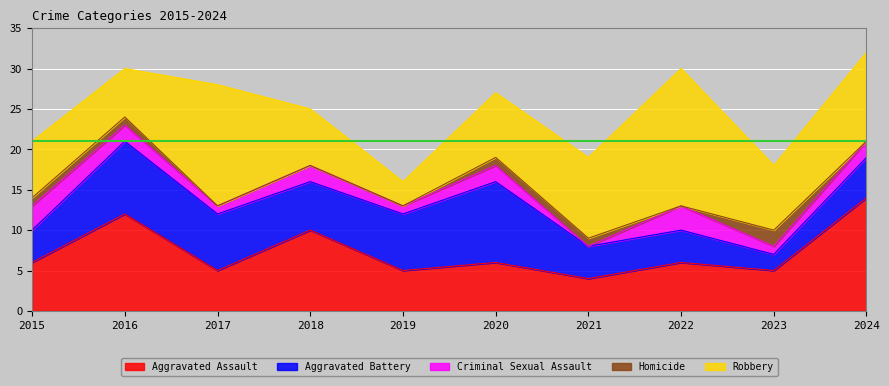

At how many categories does at least one series exceed 11?

4